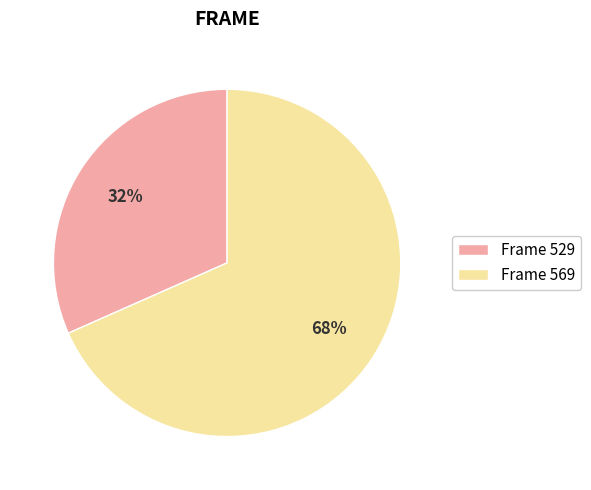

What is the smallest slice in the pie chart?

Frame 529